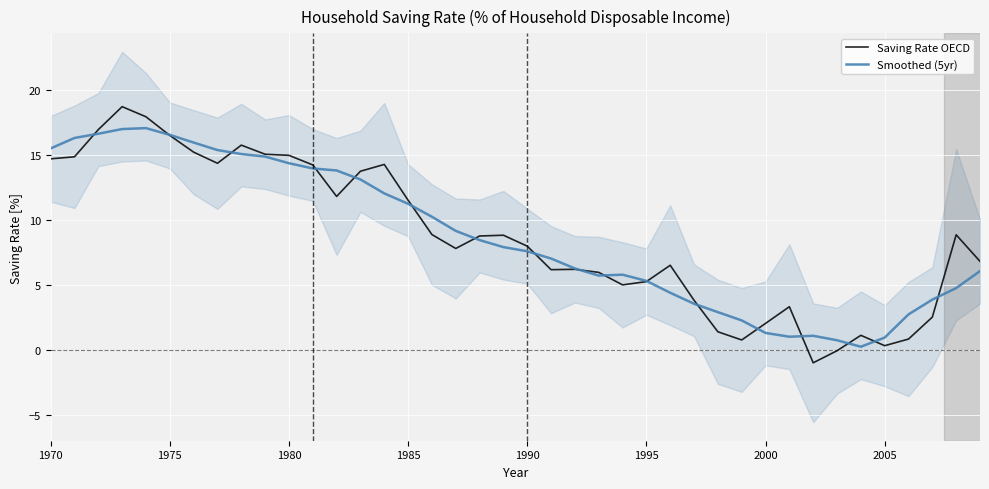

List the series in order of their peak value, highest first.

Saving Rate OECD, Smoothed (5yr)